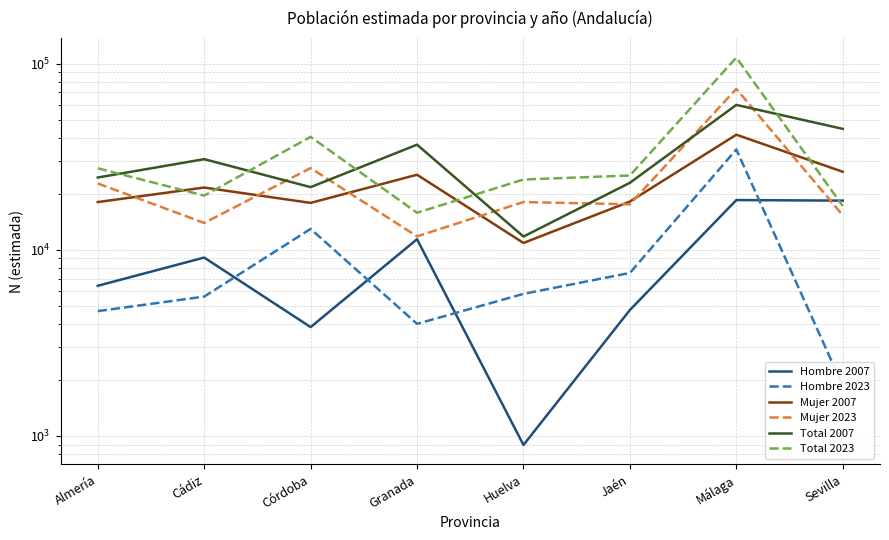

In Hombre 2023, how many points are higher than both neighbors (excluding endpoints)?

2